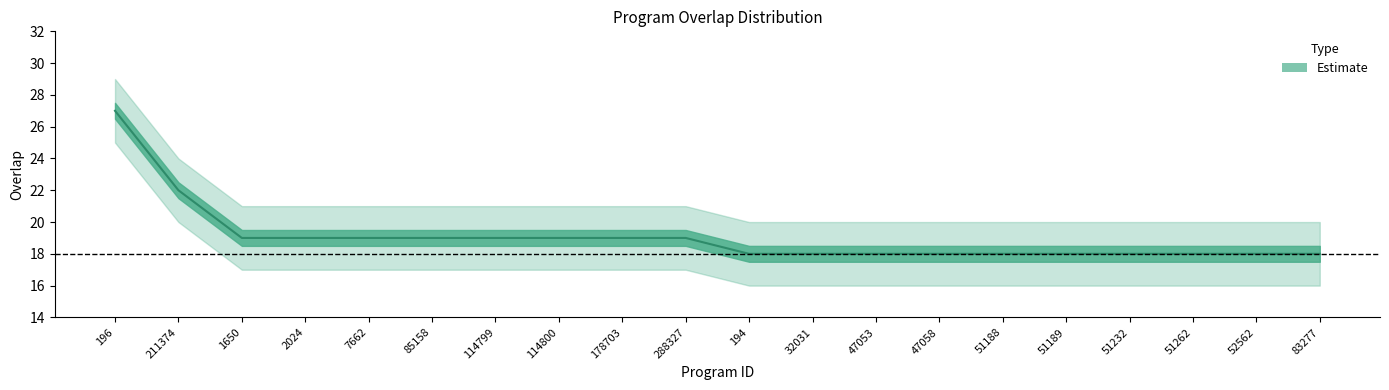

Read the value at 114800.

19